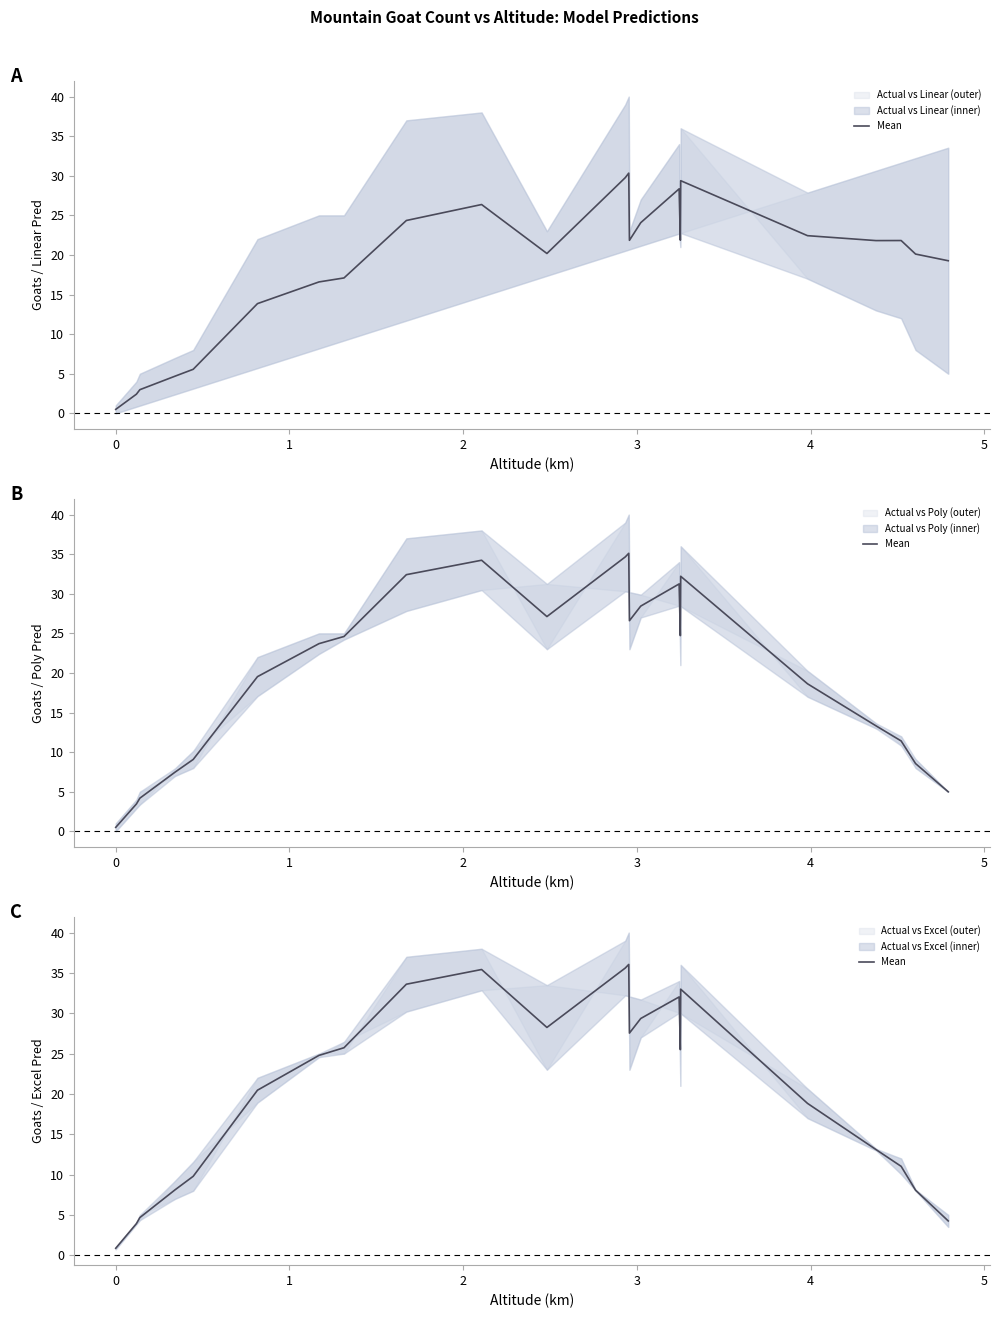

What is the maximum value shown in the chart?

36.1